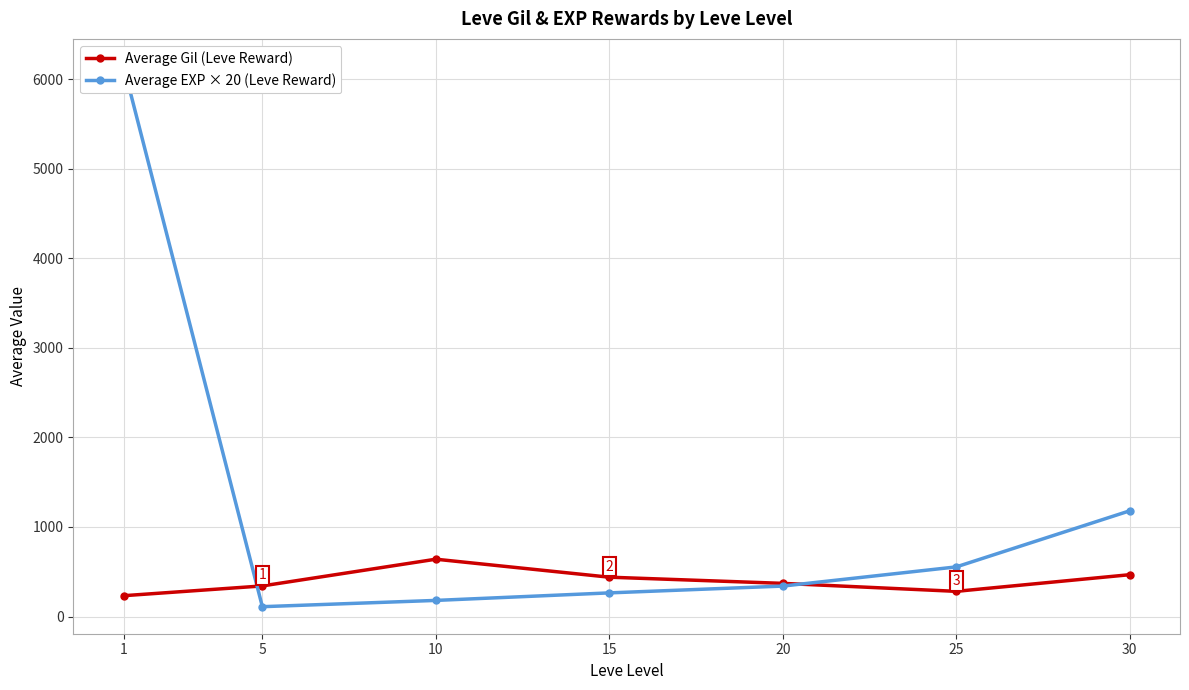

What is the value of the Average EXP × 20 (Leve Reward) point at the 7th from the left?

1180.0